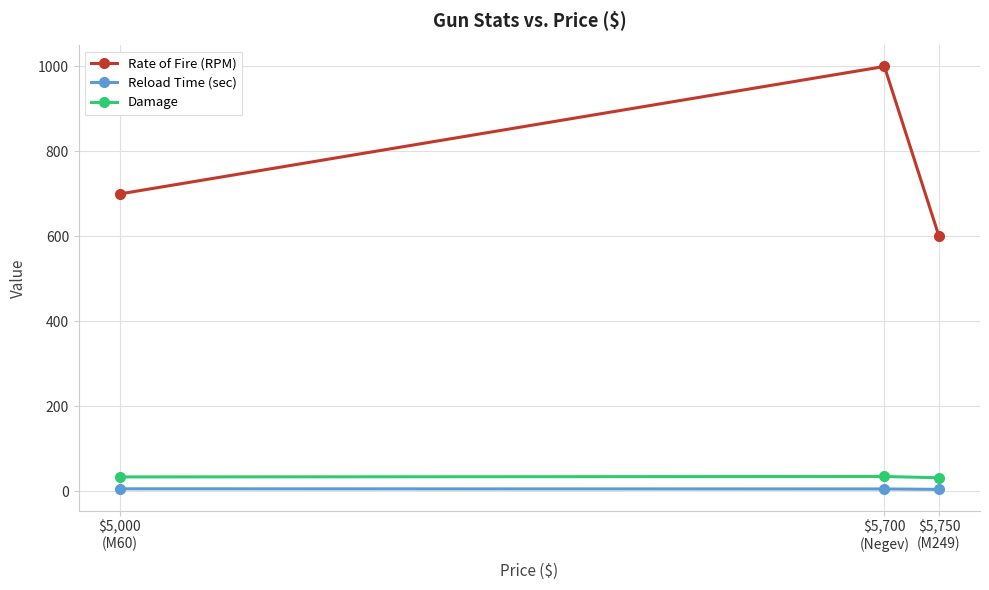

What is the sum of the Reload Time (sec) values at $5,750
(M249) and $5,000
(M60)?

10.7